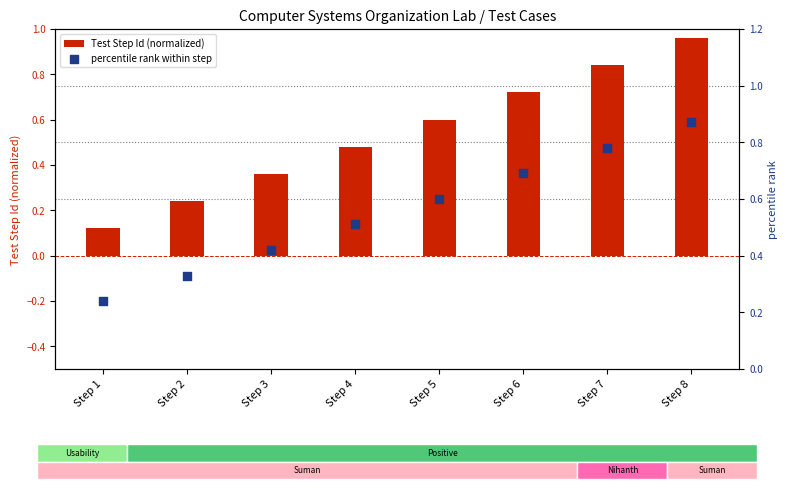

Which series has the widest spread of Y values?

Test Step Id (normalized)